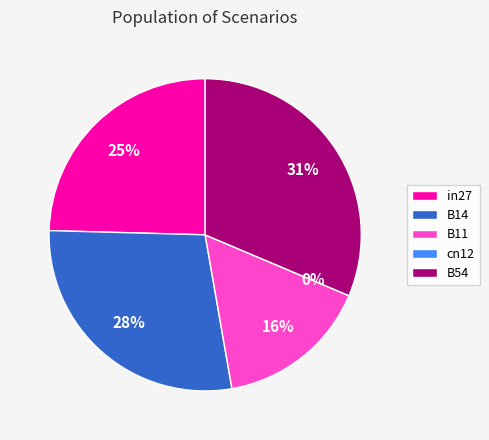

To the nearest percent, what percentage of the pie is B11?

16%